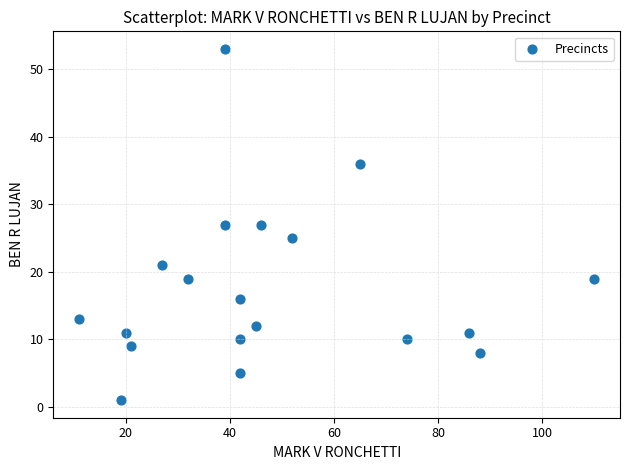

What is the range of Y values (max minus min)?

52